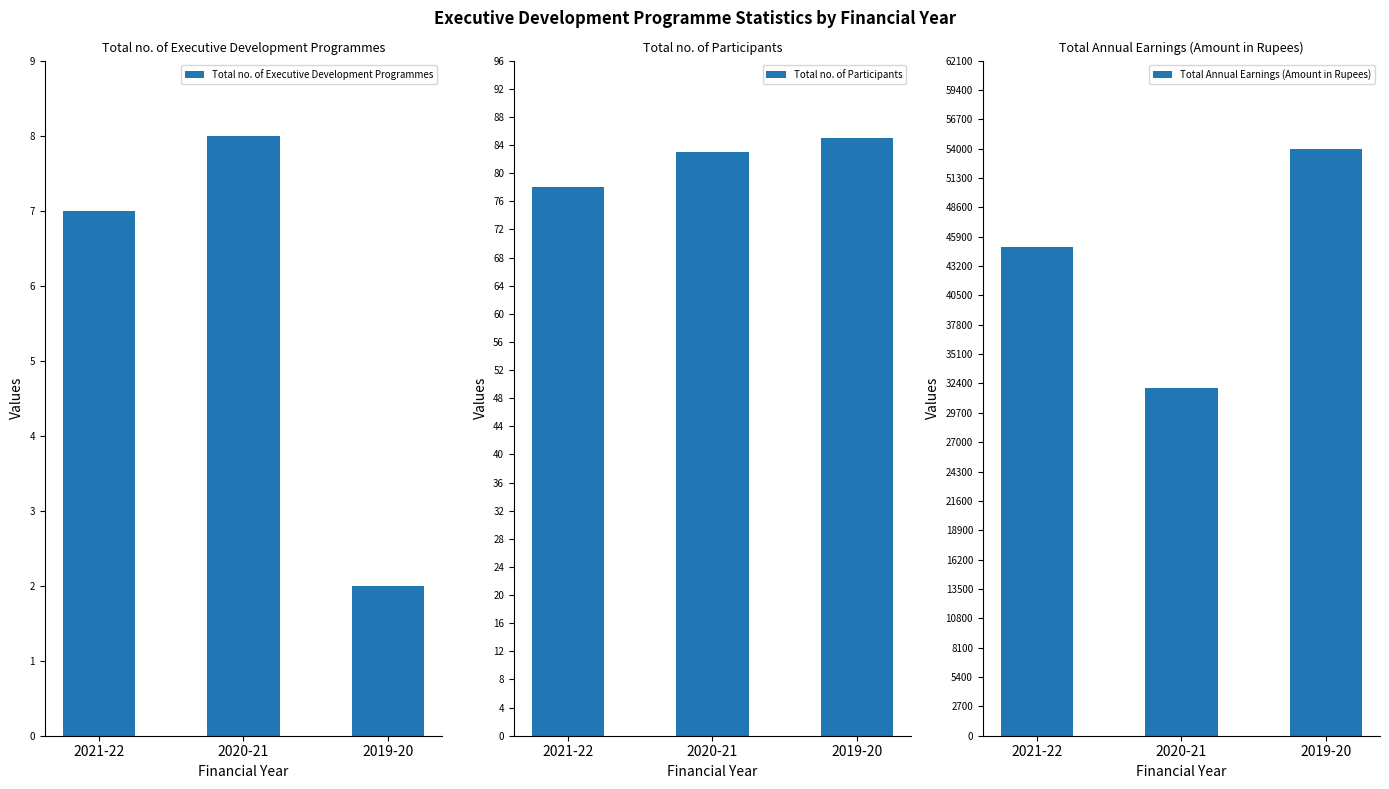

Reading left to right, extract all data points from this chart.

Total no. of Executive Development Programmes: 7	8	2
Total no. of Participants: 78	83	85
Total Annual Earnings (Amount in Rupees): 45000	32000	54000